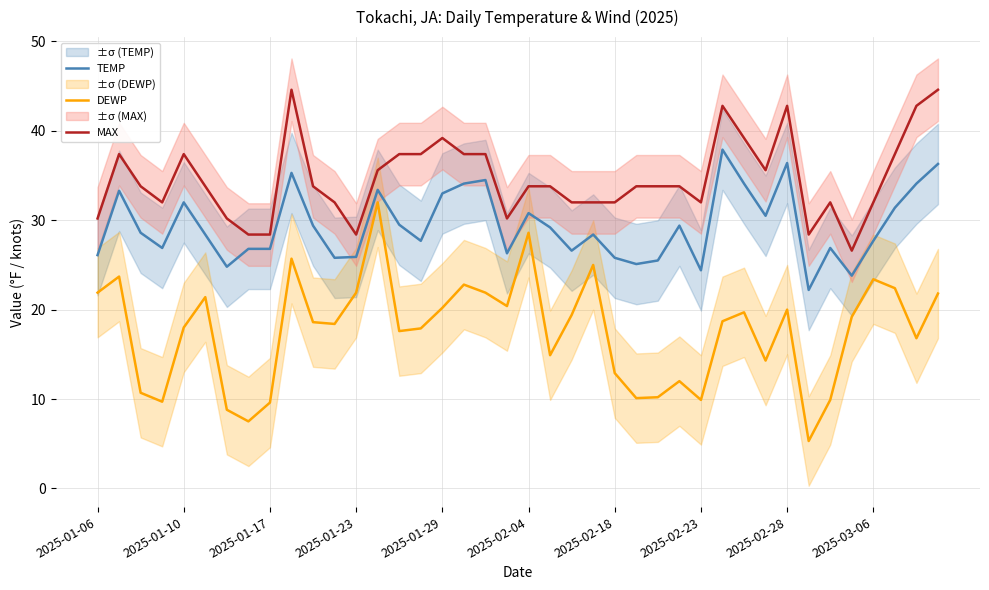

What is the minimum value shown in the chart?

5.3